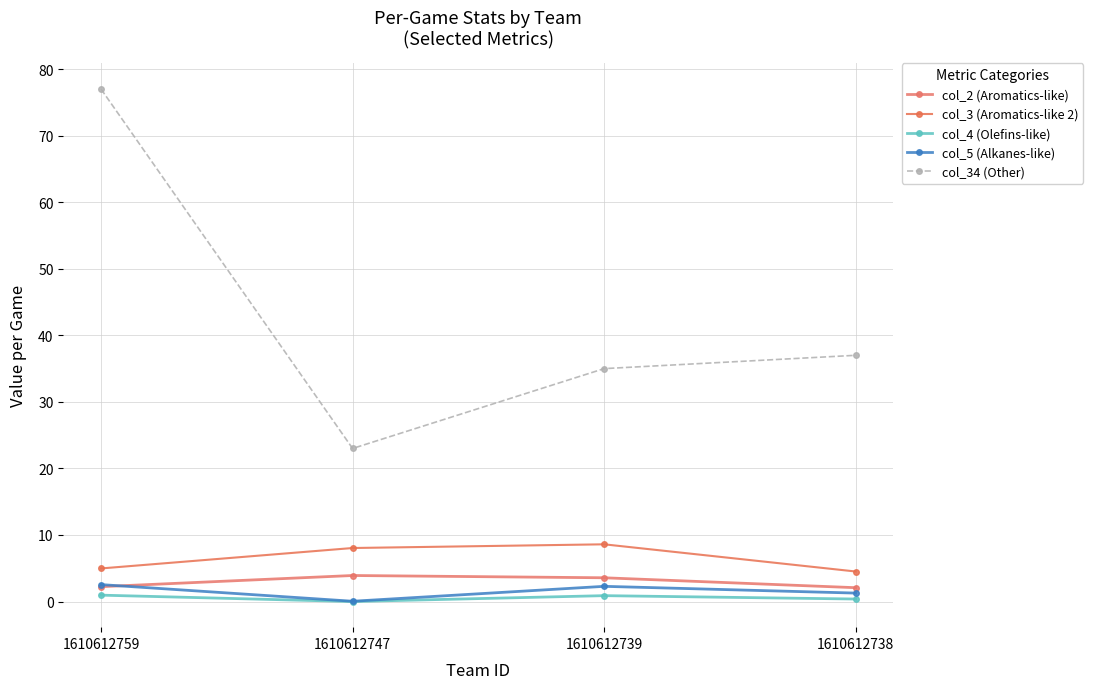

What is the value of the col_5 (Alkanes-like) point at the 4th from the left?

1.3